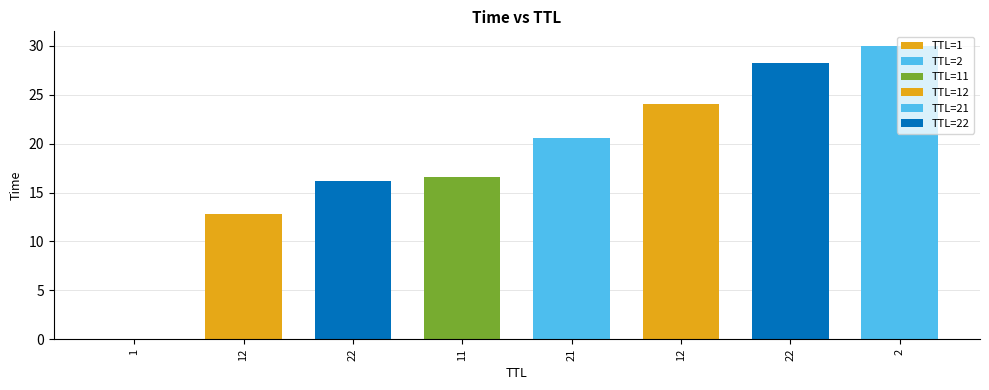

The value at 22 is 36.8. True or false?

False